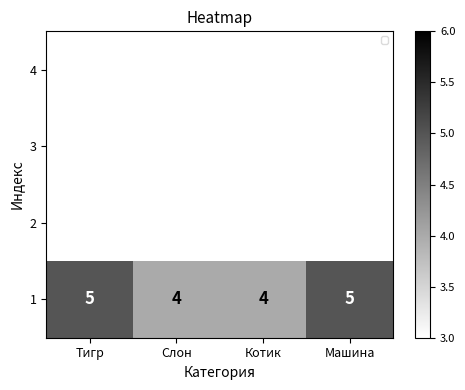

What is the sum of all values?

18